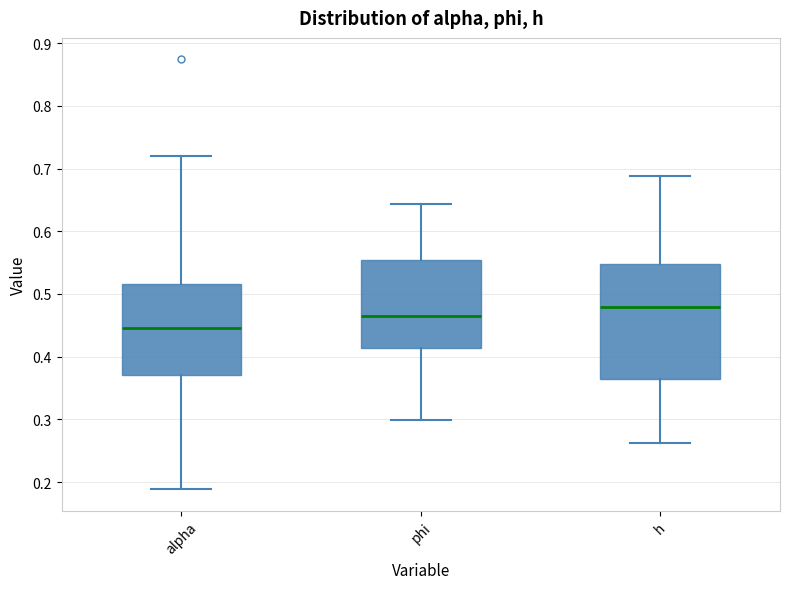

Comparing the boxes themselves (not the whiskers), which one is the tallest?

h